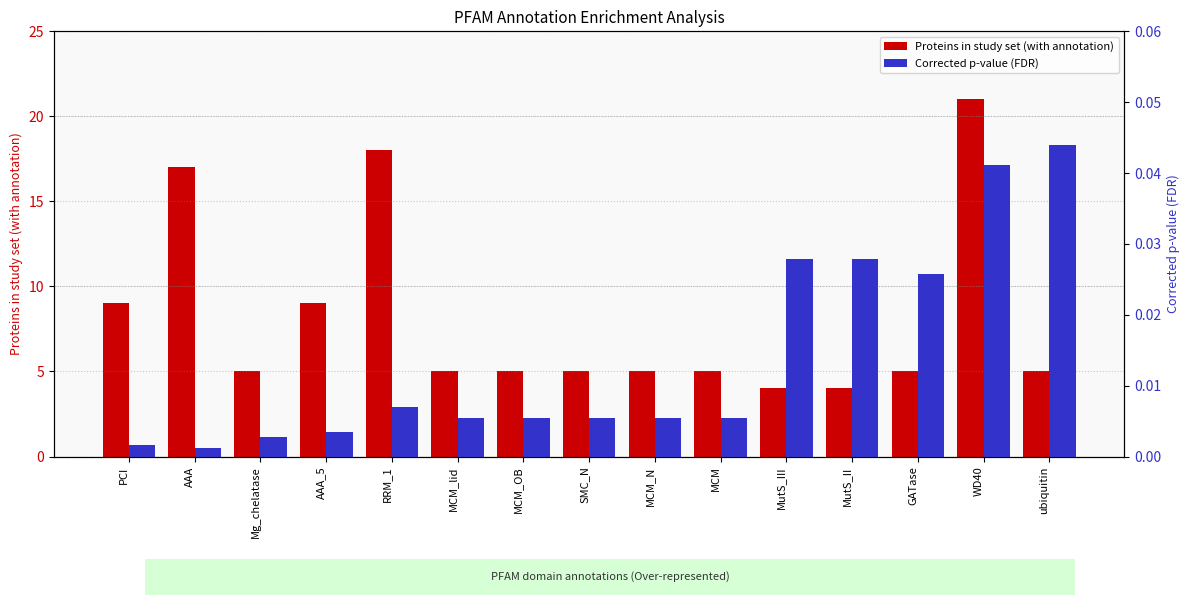

How many values in the Proteins in study set (with annotation) series exceed 5?

5